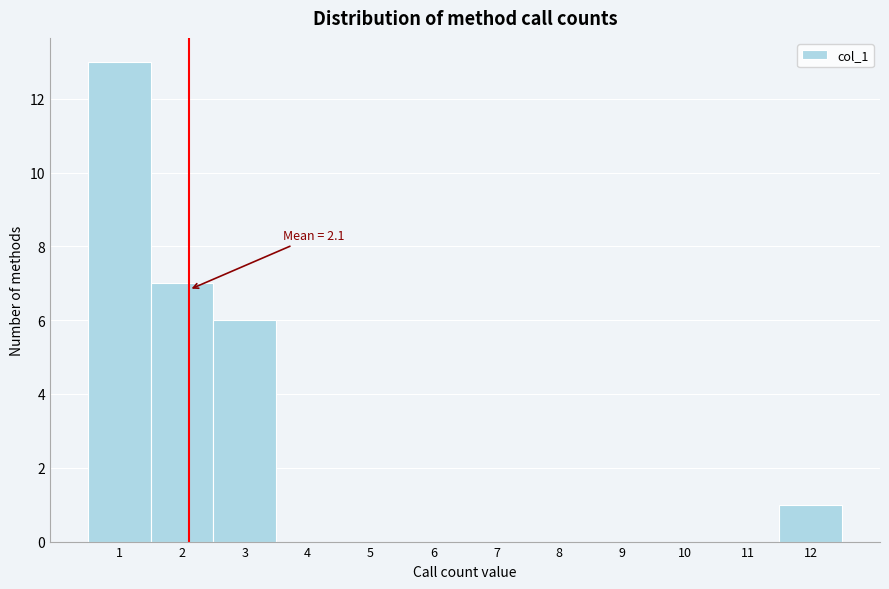

Over which range of the x-axis is the bar tallest?

0.5 to 1.5